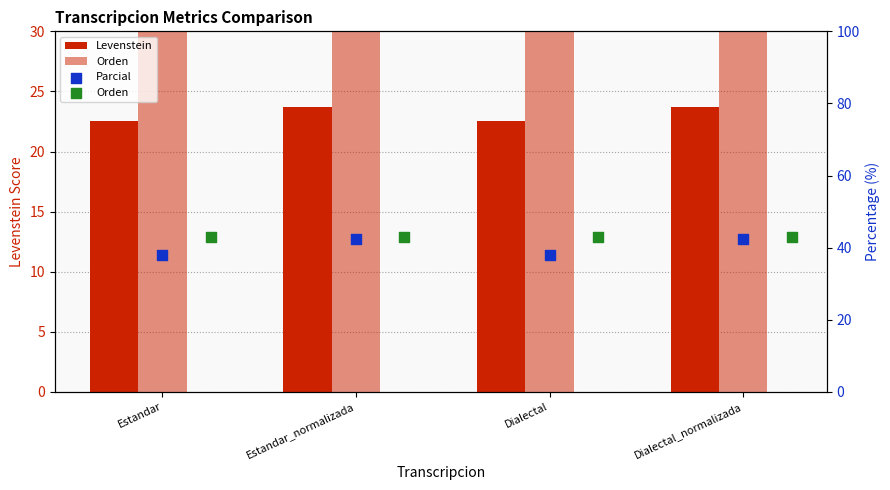

What is the total value across all series at Estandar_normalizada?

109.0